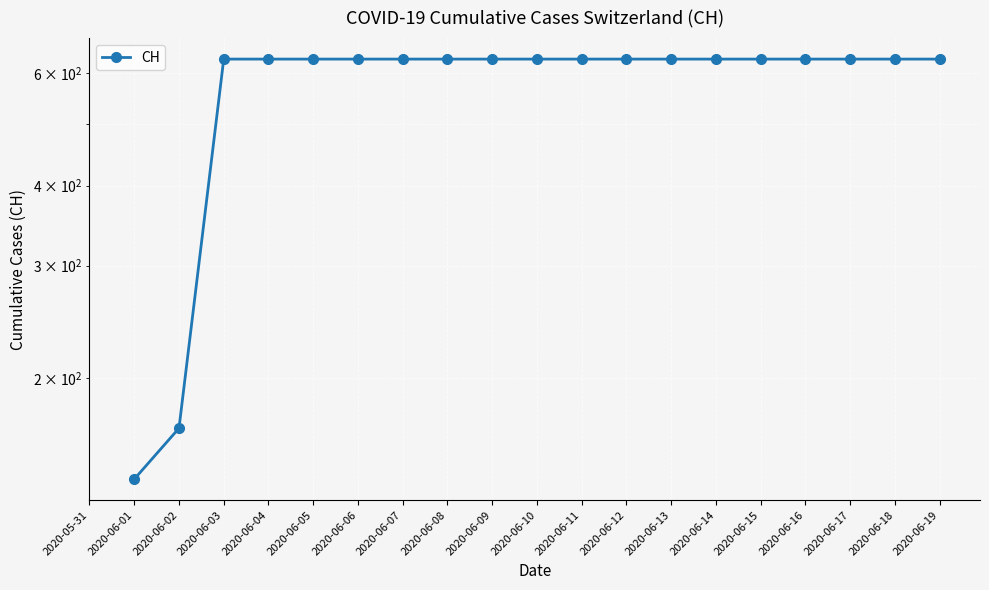

True or false: there are more than 1 points higher than both neighbors.

False